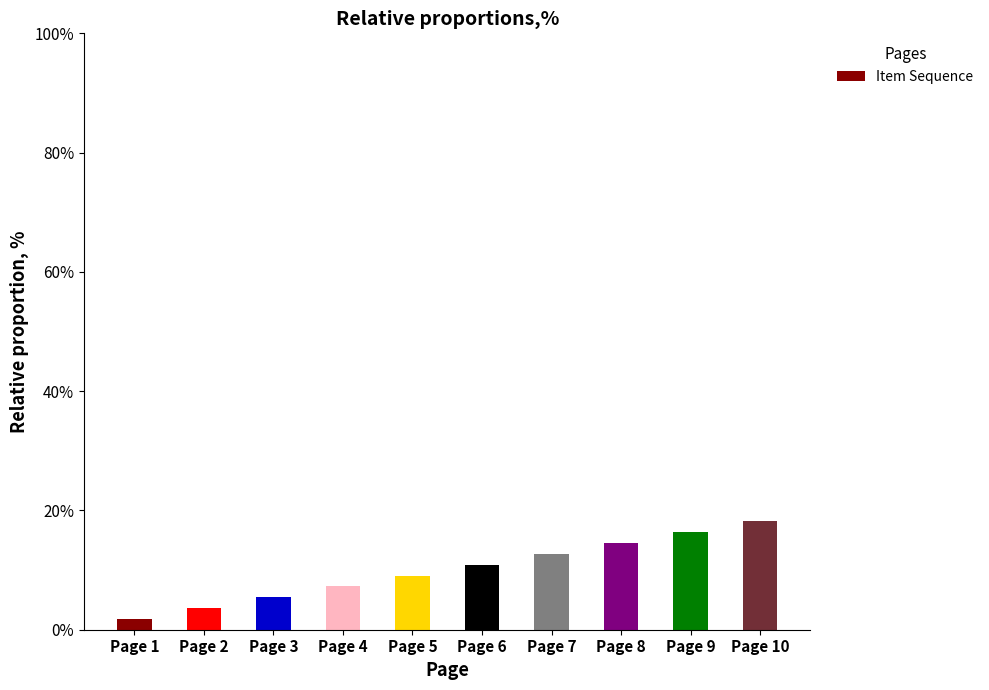

Between Page 3 and Page 8, which is larger?

Page 8